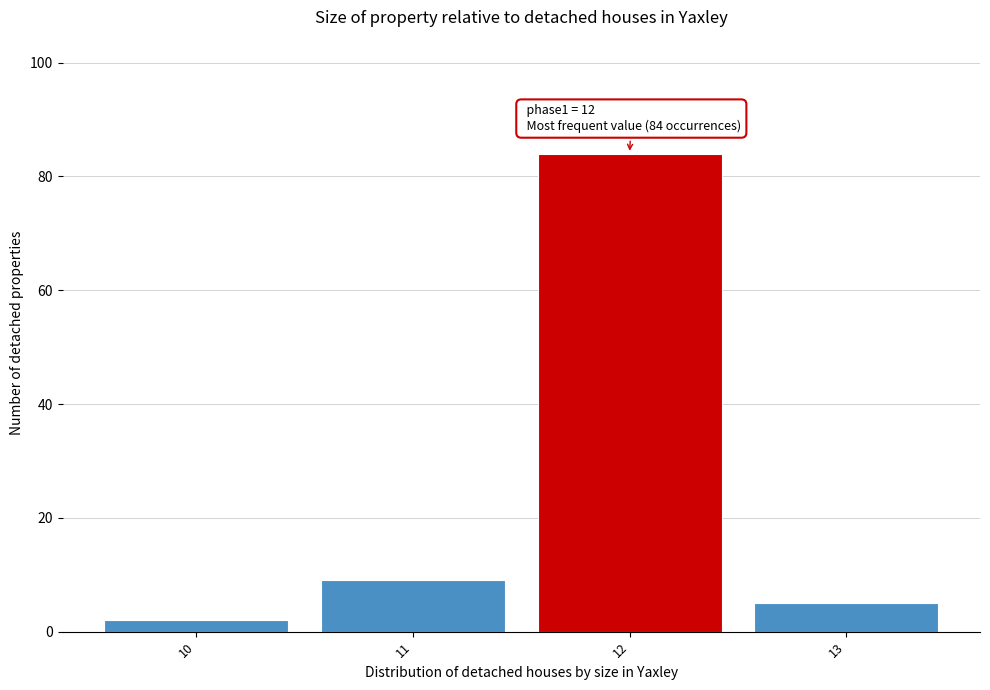

Which range on the x-axis has the tallest bar?

11.5 to 12.5